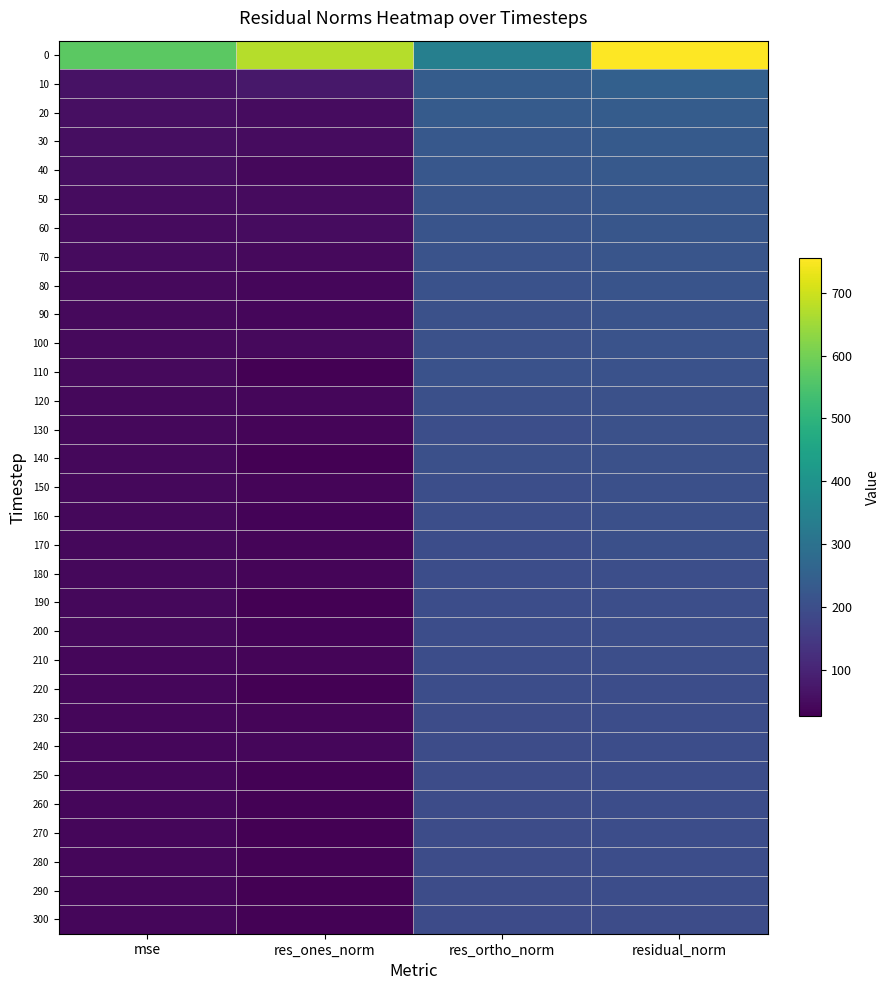

Reading left to right, transcribe all the data shown in this chart.

0: mse=569.8	res_ones_norm=674.2	res_ortho_norm=339.6	residual_norm=754.9
10: mse=62.5	res_ones_norm=72.4	res_ortho_norm=239.3	residual_norm=250.0
20: mse=57.2	res_ones_norm=49.9	res_ortho_norm=233.9	residual_norm=239.2
30: mse=54.2	res_ones_norm=48.9	res_ortho_norm=227.6	residual_norm=232.8
40: mse=52.5	res_ones_norm=42.2	res_ortho_norm=225.2	residual_norm=229.1
50: mse=50.5	res_ones_norm=48.1	res_ortho_norm=219.5	residual_norm=224.7
60: mse=48.6	res_ones_norm=49.4	res_ortho_norm=214.9	residual_norm=220.5
70: mse=47.3	res_ones_norm=44.2	res_ortho_norm=213.1	residual_norm=217.6
80: mse=45.9	res_ones_norm=38.0	res_ortho_norm=210.9	residual_norm=214.3
90: mse=44.9	res_ones_norm=40.2	res_ortho_norm=208.0	residual_norm=211.8
100: mse=44.7	res_ones_norm=43.2	res_ortho_norm=207.1	residual_norm=211.5
110: mse=44.1	res_ones_norm=26.3	res_ortho_norm=208.3	residual_norm=210.0
120: mse=43.0	res_ones_norm=39.2	res_ortho_norm=203.6	residual_norm=207.3
130: mse=42.3	res_ones_norm=37.1	res_ortho_norm=202.4	residual_norm=205.8
140: mse=42.3	res_ones_norm=28.8	res_ortho_norm=203.6	residual_norm=205.6
150: mse=41.6	res_ones_norm=36.1	res_ortho_norm=200.7	residual_norm=203.9
160: mse=41.1	res_ones_norm=33.4	res_ortho_norm=200.0	residual_norm=202.8
170: mse=41.0	res_ones_norm=37.1	res_ortho_norm=199.1	residual_norm=202.6
180: mse=40.8	res_ones_norm=36.0	res_ortho_norm=198.9	residual_norm=202.1
190: mse=40.4	res_ones_norm=28.4	res_ortho_norm=198.9	residual_norm=200.9
200: mse=40.3	res_ones_norm=33.6	res_ortho_norm=197.8	residual_norm=200.7
210: mse=40.2	res_ones_norm=34.8	res_ortho_norm=197.5	residual_norm=200.6
220: mse=39.7	res_ones_norm=28.2	res_ortho_norm=197.2	residual_norm=199.2
230: mse=39.4	res_ones_norm=35.3	res_ortho_norm=195.4	residual_norm=198.6
240: mse=39.6	res_ones_norm=38.2	res_ortho_norm=195.2	residual_norm=198.9
250: mse=39.3	res_ones_norm=30.8	res_ortho_norm=195.7	residual_norm=198.1
260: mse=39.2	res_ones_norm=29.3	res_ortho_norm=195.8	residual_norm=197.9
270: mse=39.3	res_ones_norm=28.5	res_ortho_norm=196.2	residual_norm=198.2
280: mse=39.1	res_ones_norm=29.3	res_ortho_norm=195.6	residual_norm=197.8
290: mse=38.9	res_ones_norm=26.0	res_ortho_norm=195.4	residual_norm=197.1
300: mse=38.4	res_ones_norm=31.3	res_ortho_norm=193.5	residual_norm=196.0